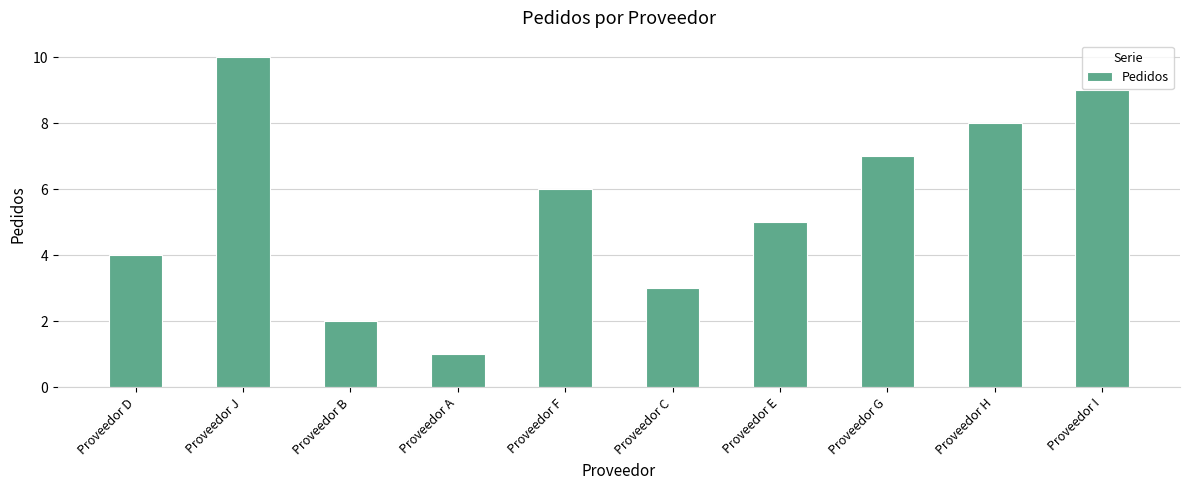

What value does the data have at Proveedor B?

2